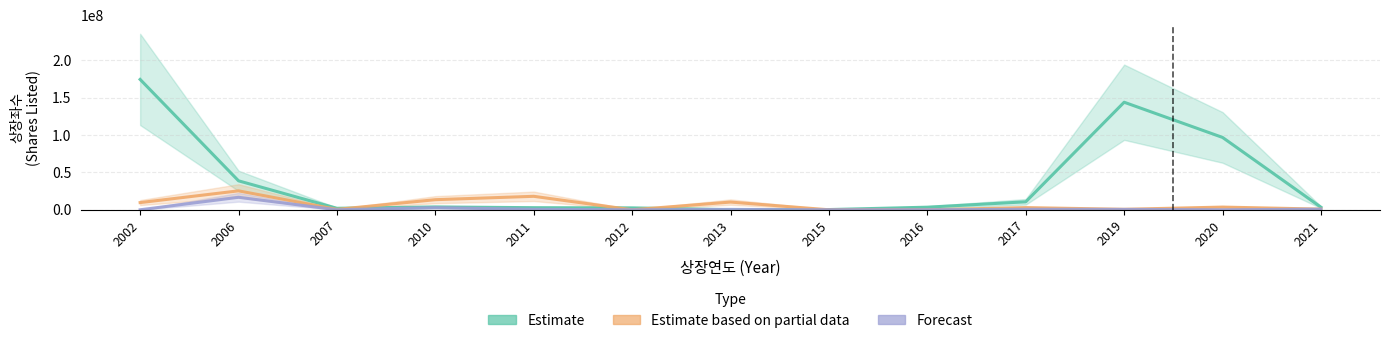

At which category is the sum across all series the highest?

2002